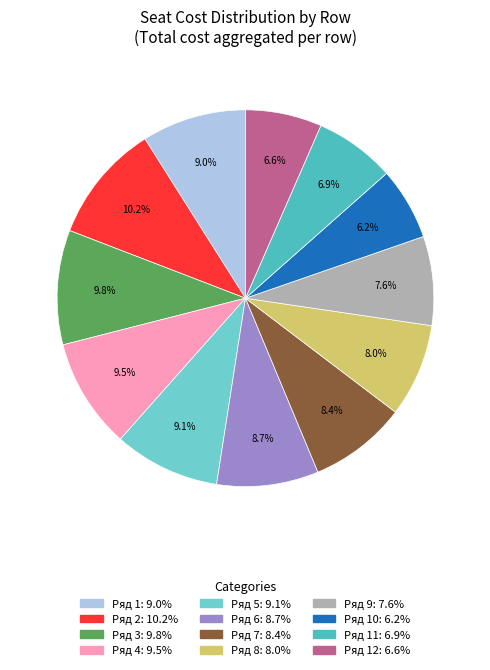

Is there any slice that represents more than half of the pie?

No